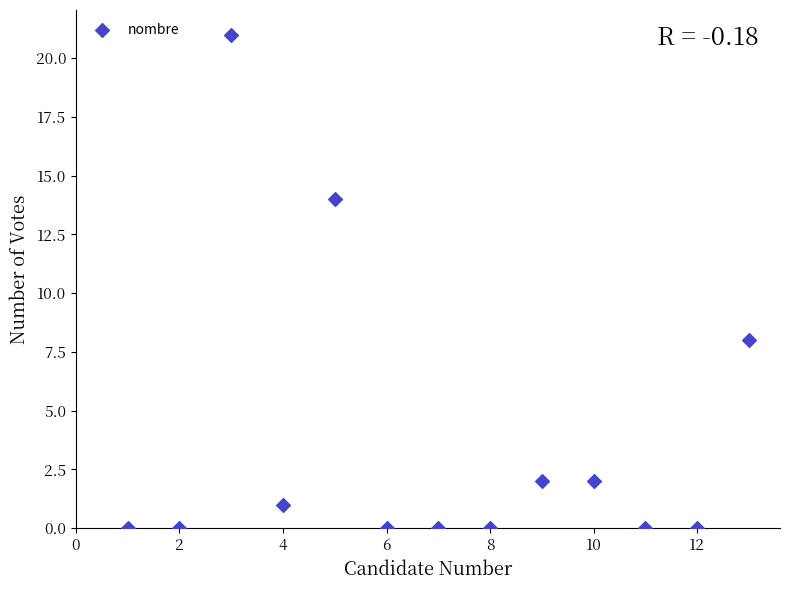

What Y value in the scatter plot is closest to 10?

8